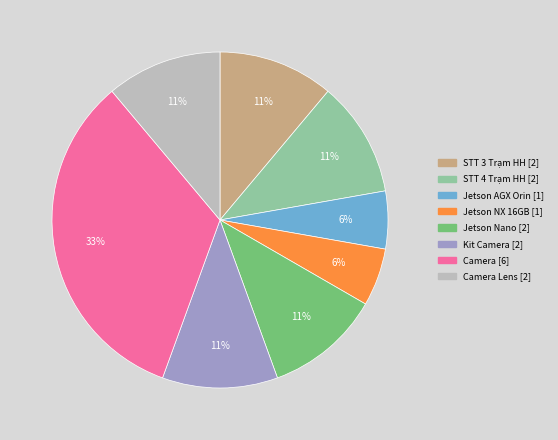

Is there any slice that represents more than half of the pie?

No